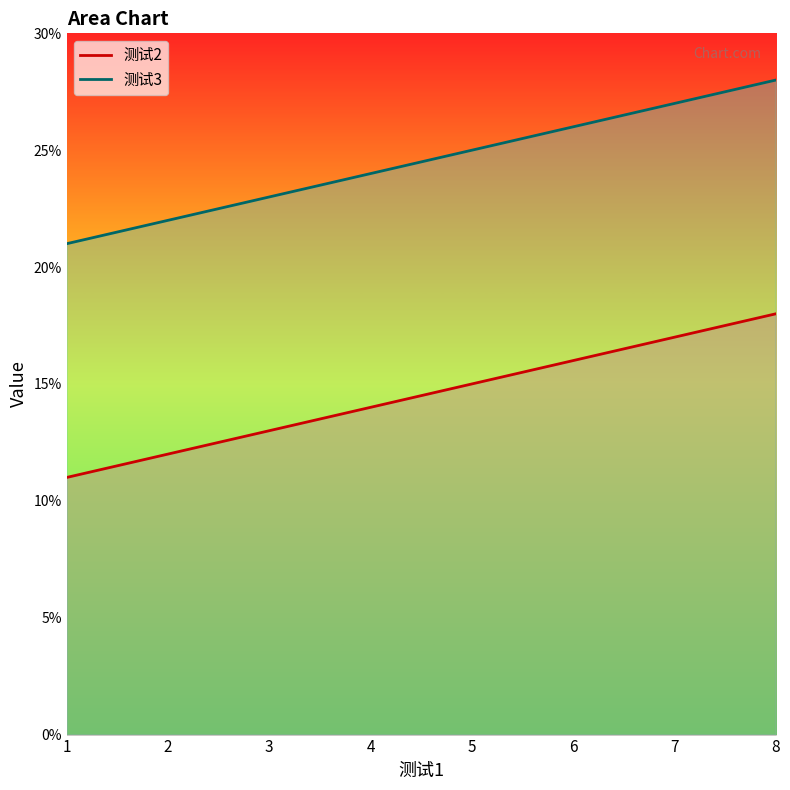

What is the lowest value of the 测试2 series?

11